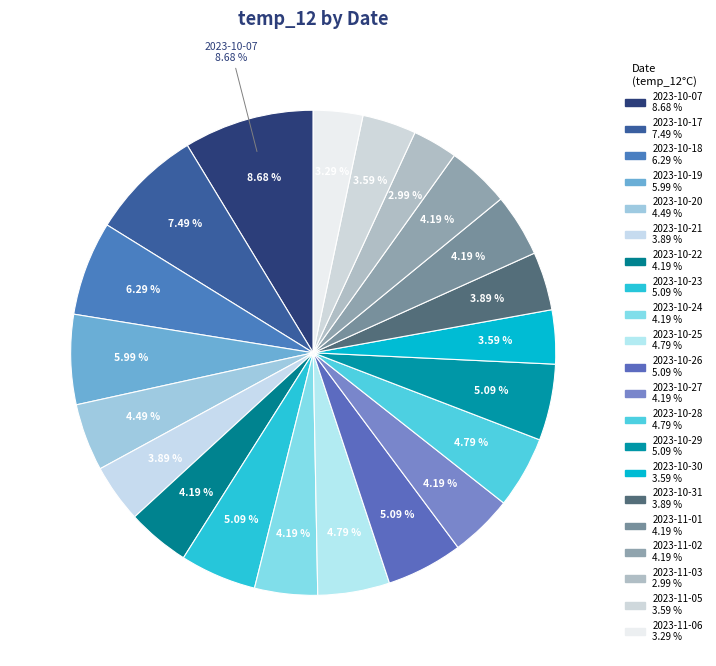

Between 2023-10-21 and 2023-10-26, which is larger?

2023-10-26